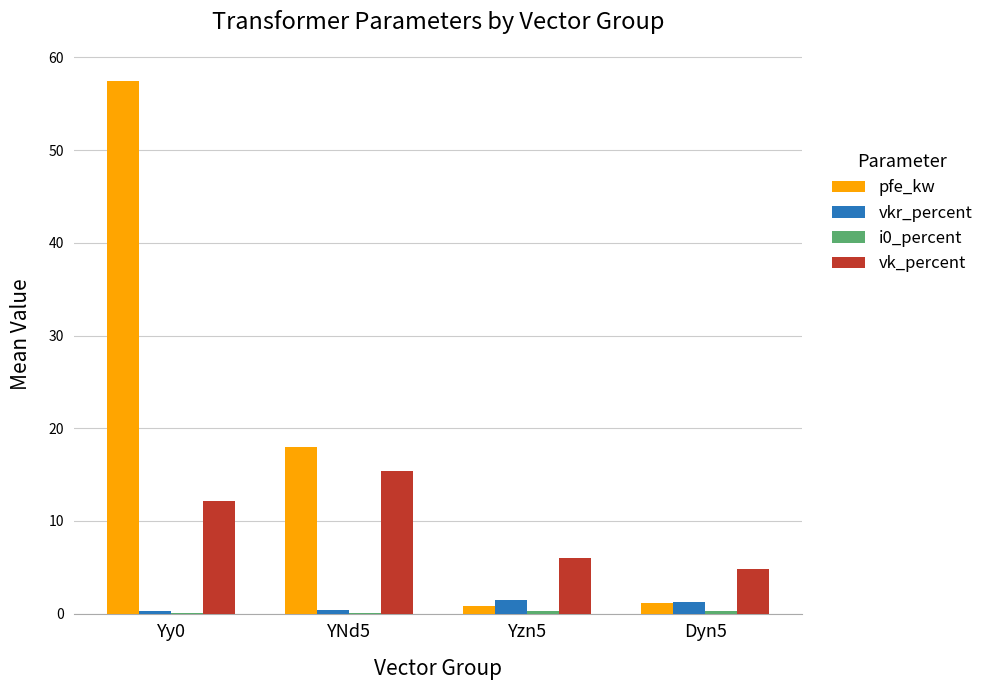

Which series has the largest range (max minus min)?

pfe_kw